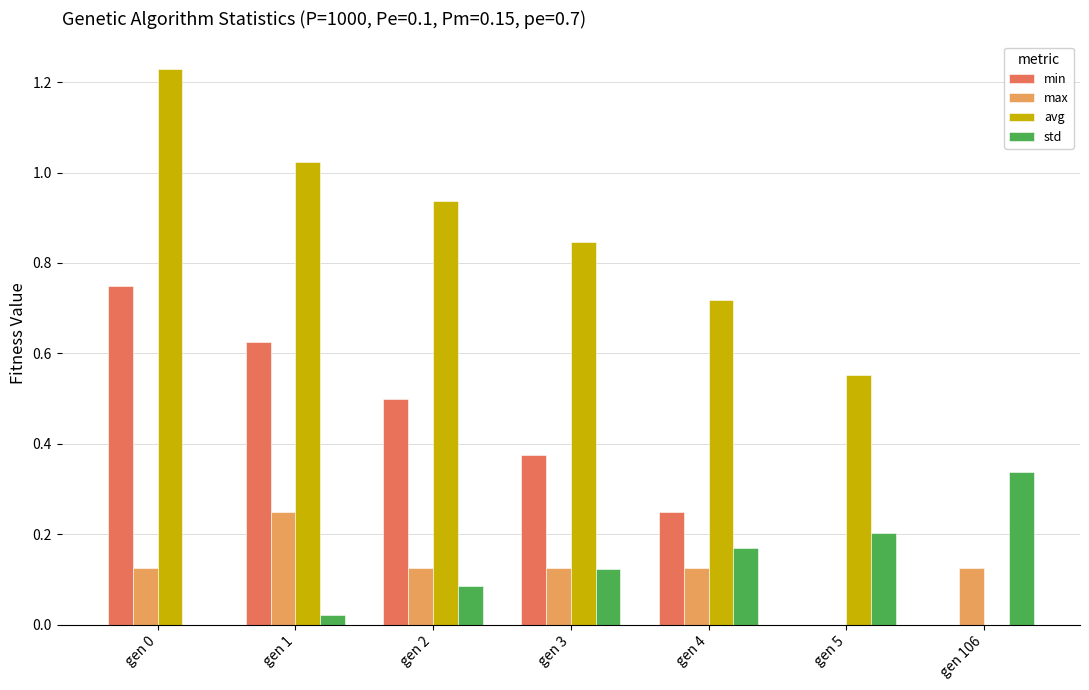

How many groups of bars are there?

7